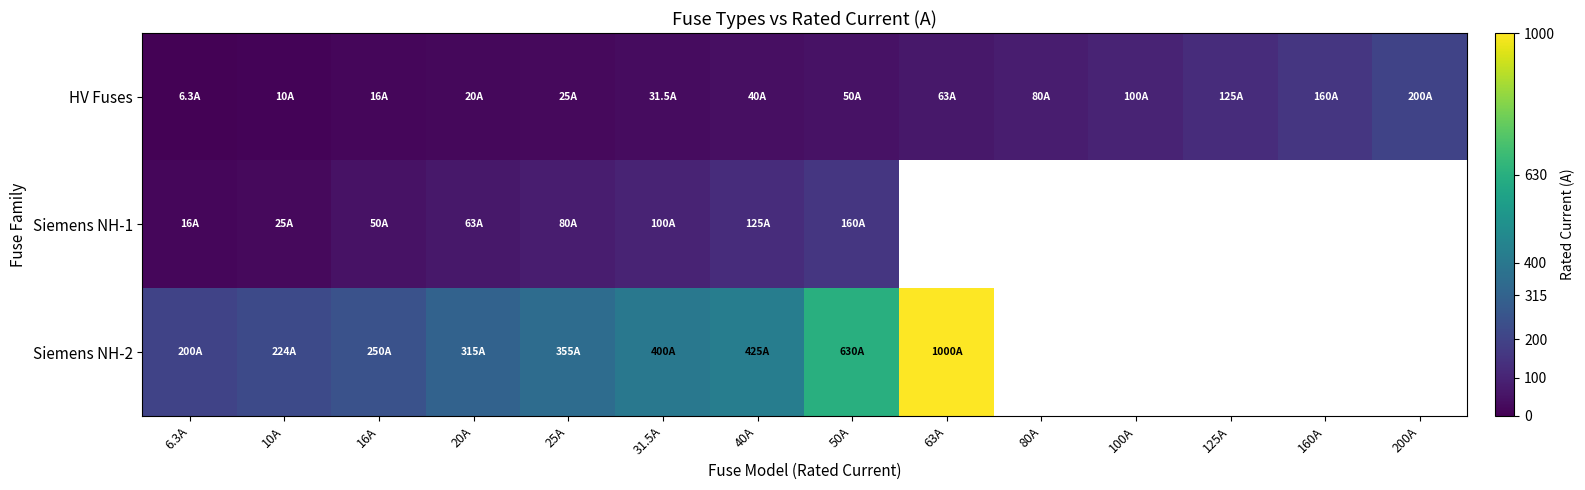

What is the approximate value of Siemens NH-1 at 25A?

80.0